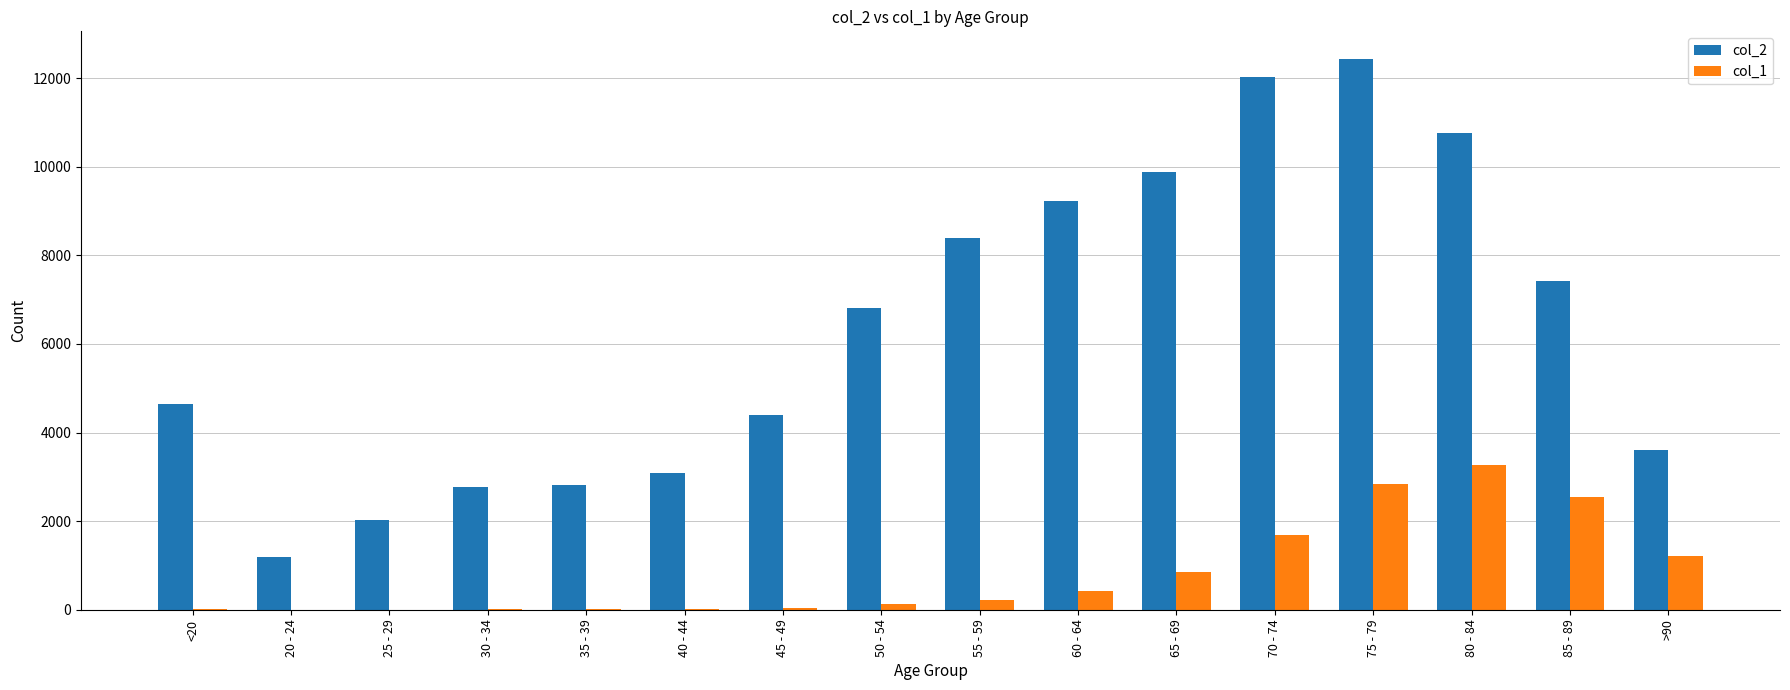

Is it true that col_2 equals 10764 at 80 - 84?

True